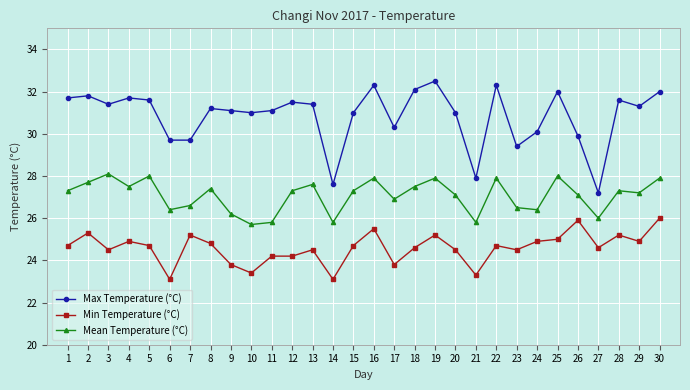

What is the total value across all series at 11?

81.1